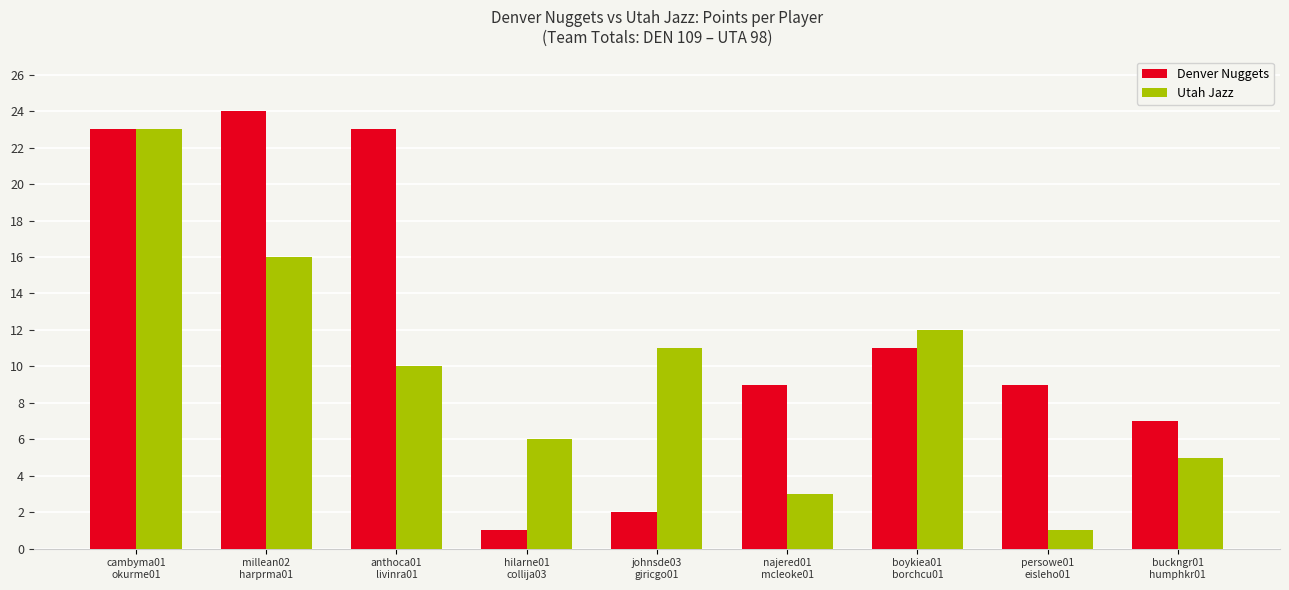

What is the value of the Utah Jazz bar at the 3rd from the left?

10